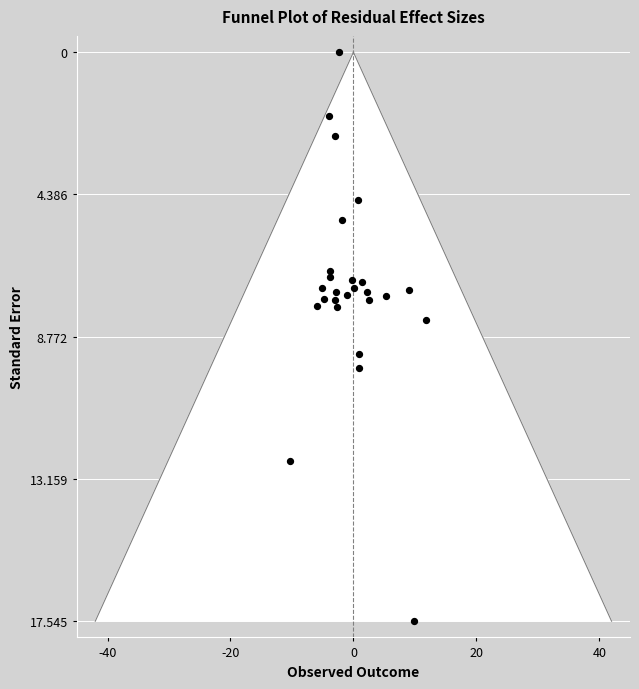

What is the range of Y values (max minus min)?

17.5